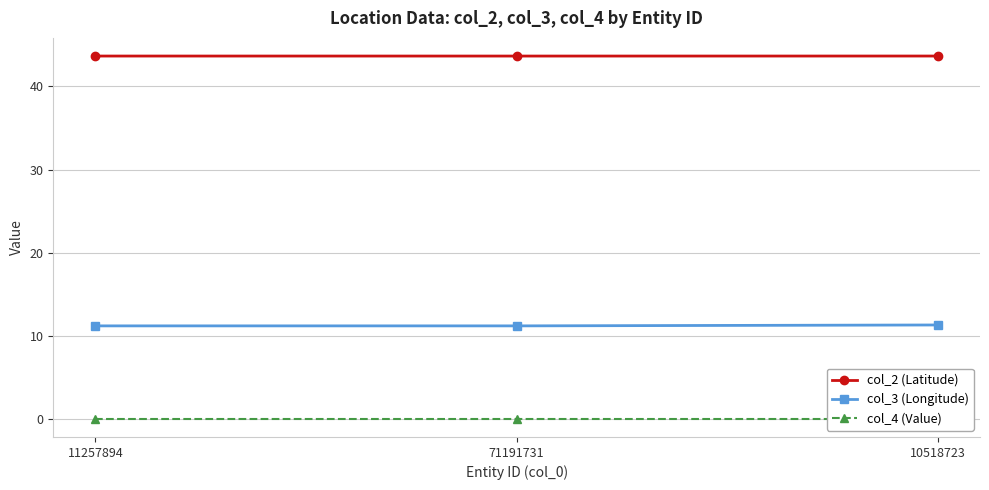

Which series has the largest total across all categories?

col_2 (Latitude)